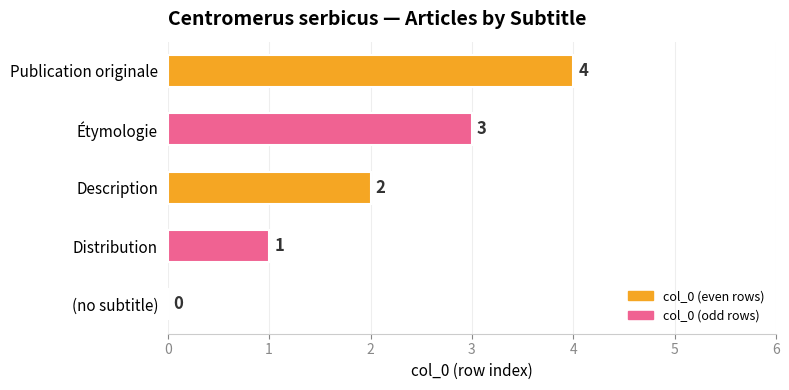

True or false: the data shows 3 at Description.

False